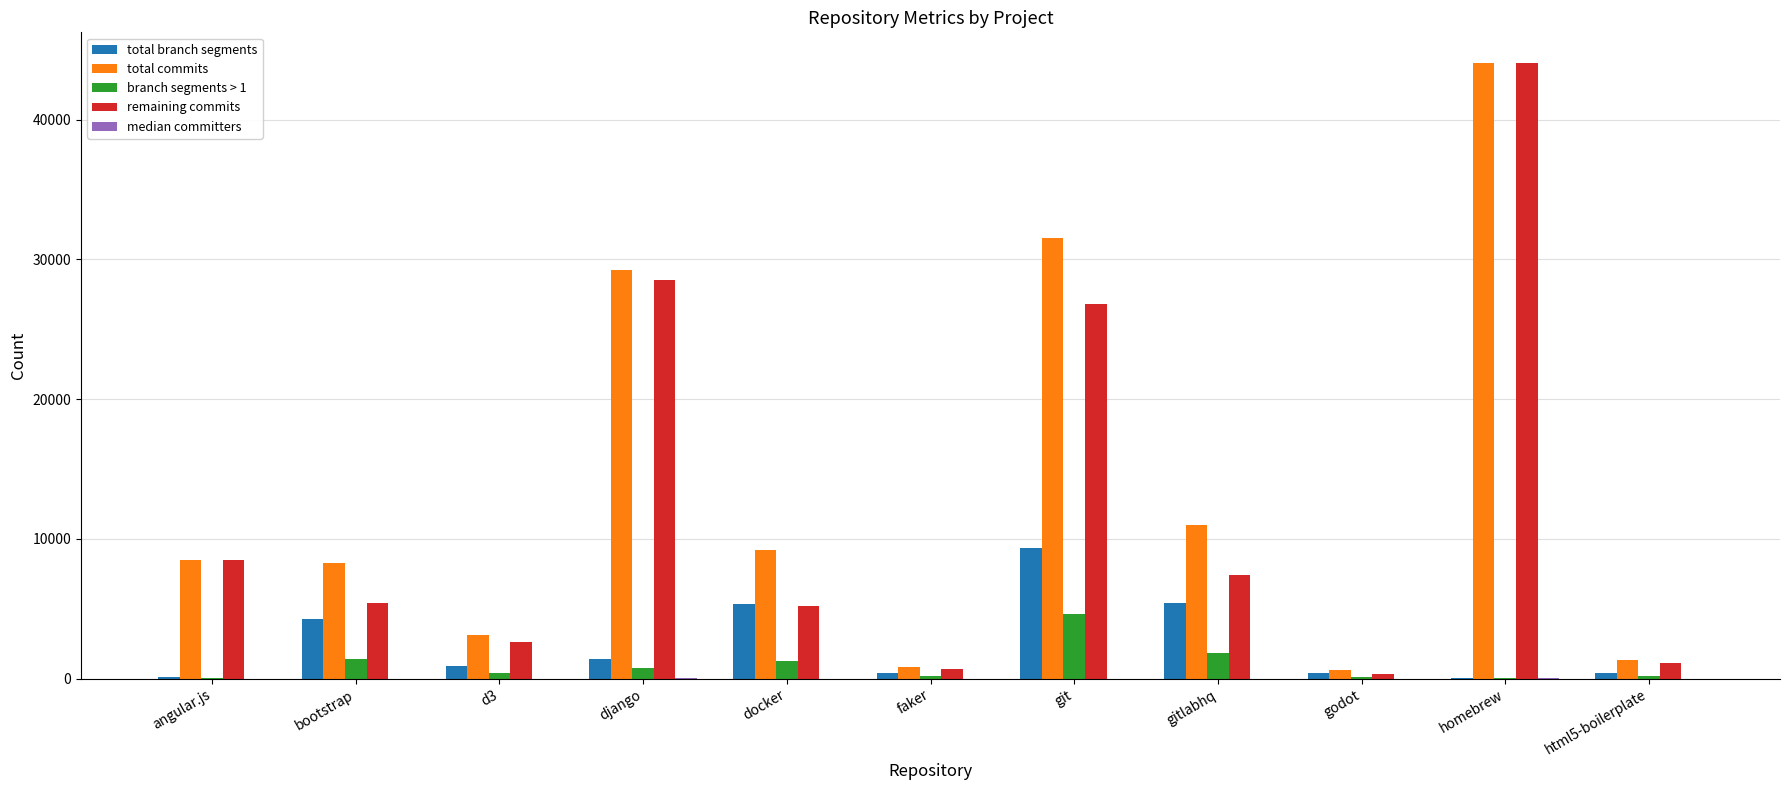

At which category is the sum across all series the highest?

homebrew